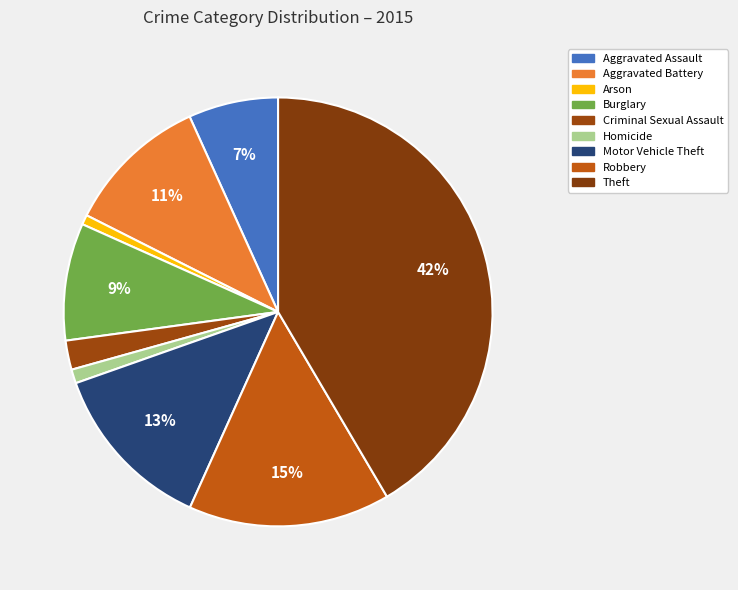

Count the number of slices in the pie.

9